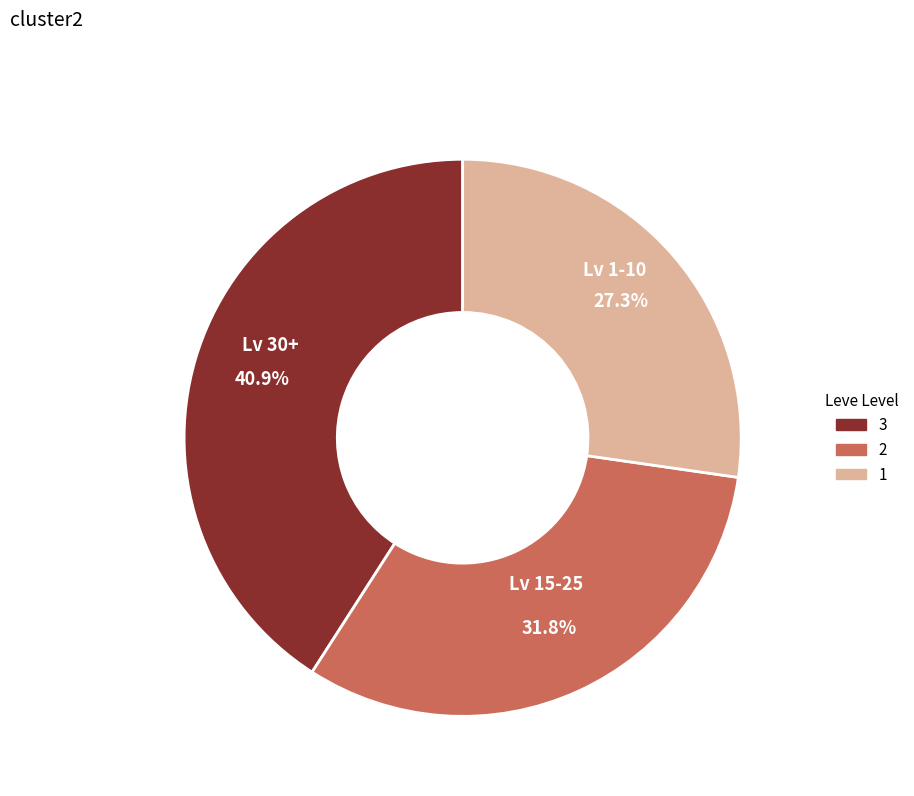

Does any single category account for the majority?

No